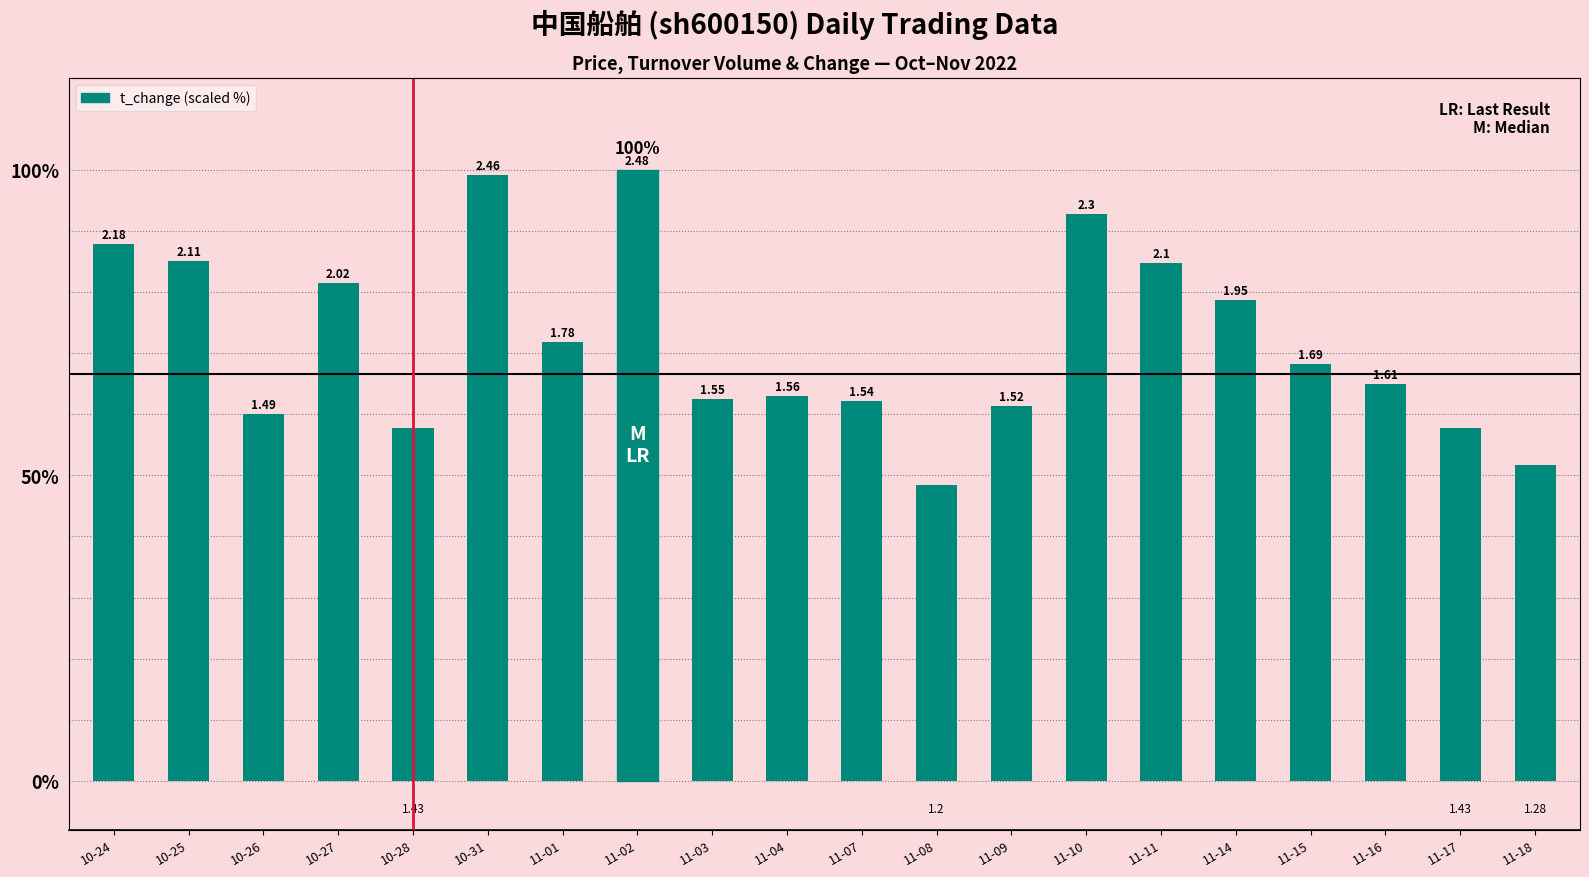

At which category does the chart reach its minimum across all series?

11-08